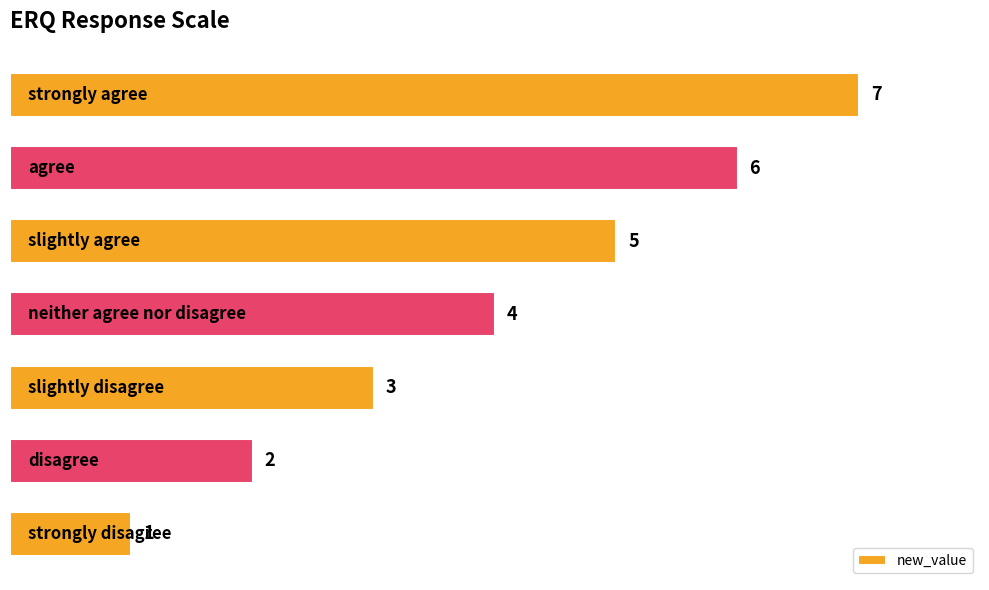

Count the values in the range 2 to 6.

5